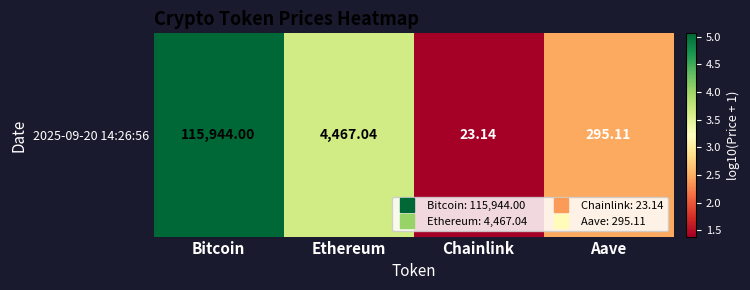

True or false: the data shows 2.5 at Aave.

True